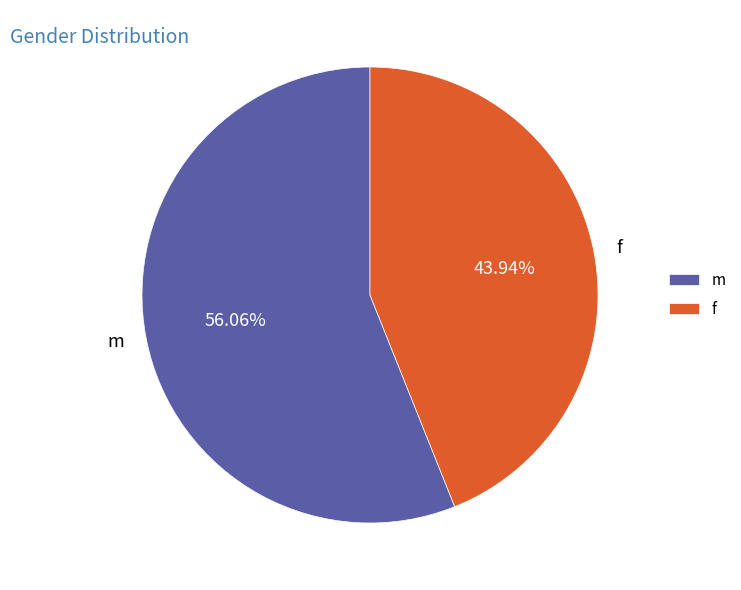

What percentage is NOT represented by f?

56.1%